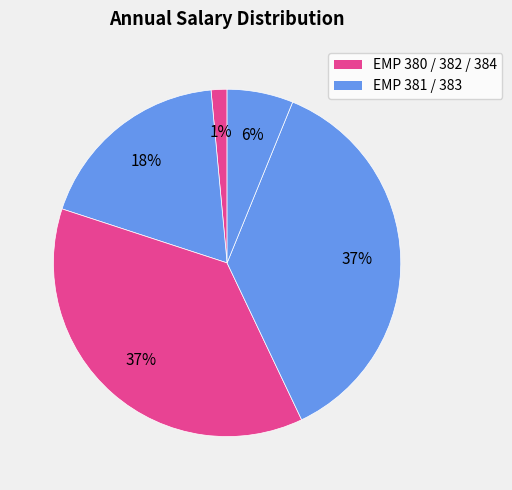

Which category has the biggest portion of the pie?

EMP 382